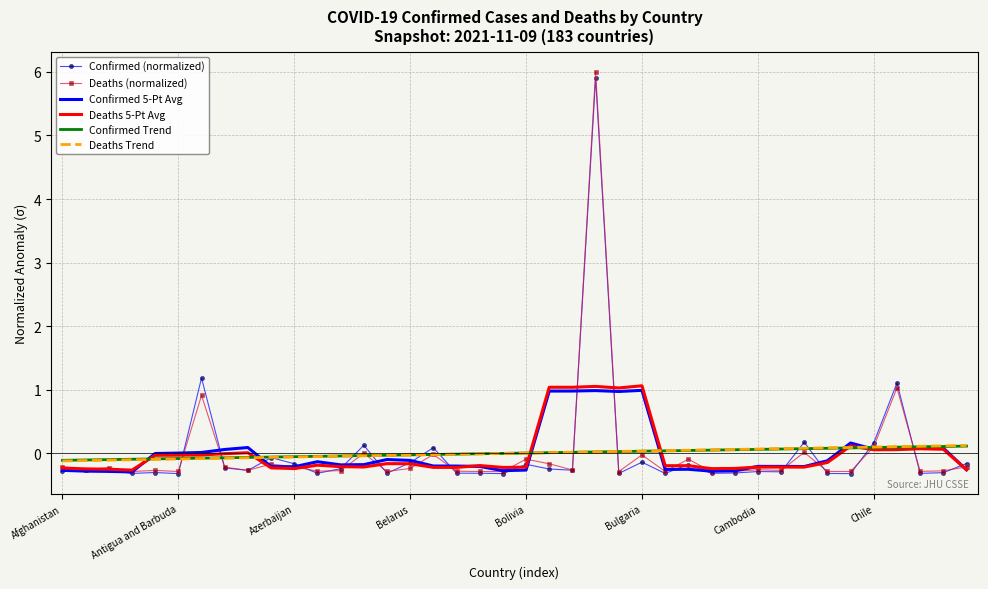

What is the highest value of the Deaths (normalized) series?

6.0